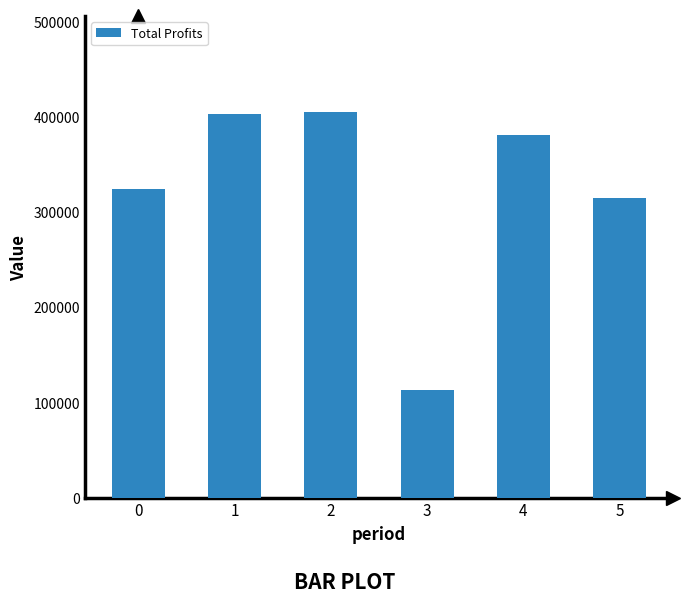

Reading left to right, what are all the values shown in this chart?

323717.2	401986.8	404259.5	113144.5	380203.7	314551.6